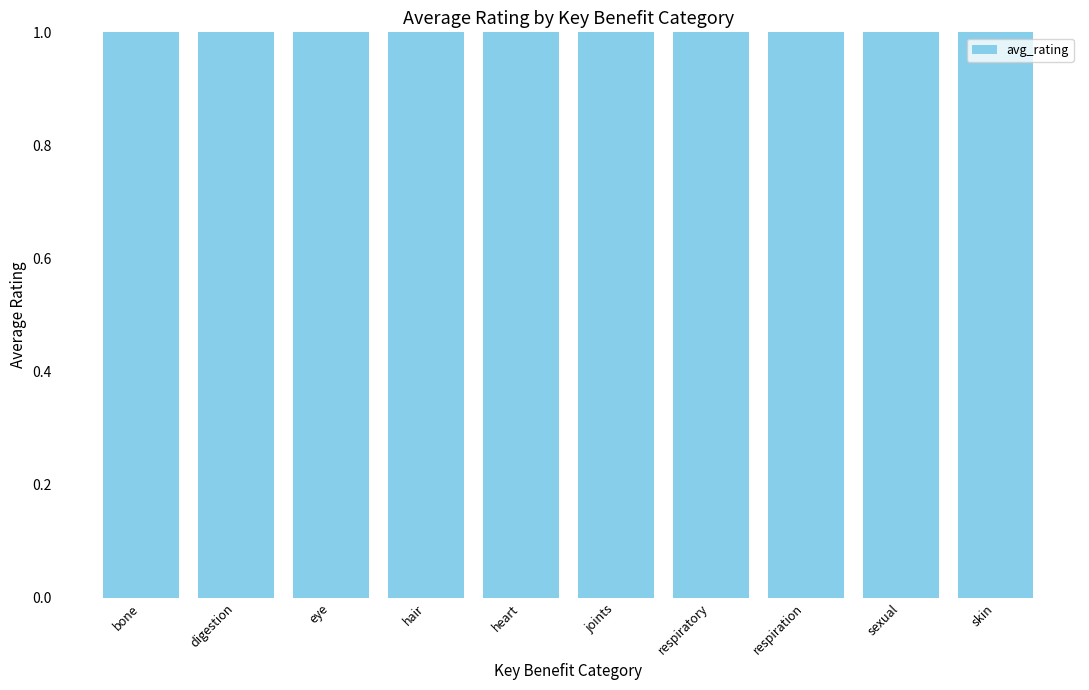

Count the values in the range 4 to 5.

10